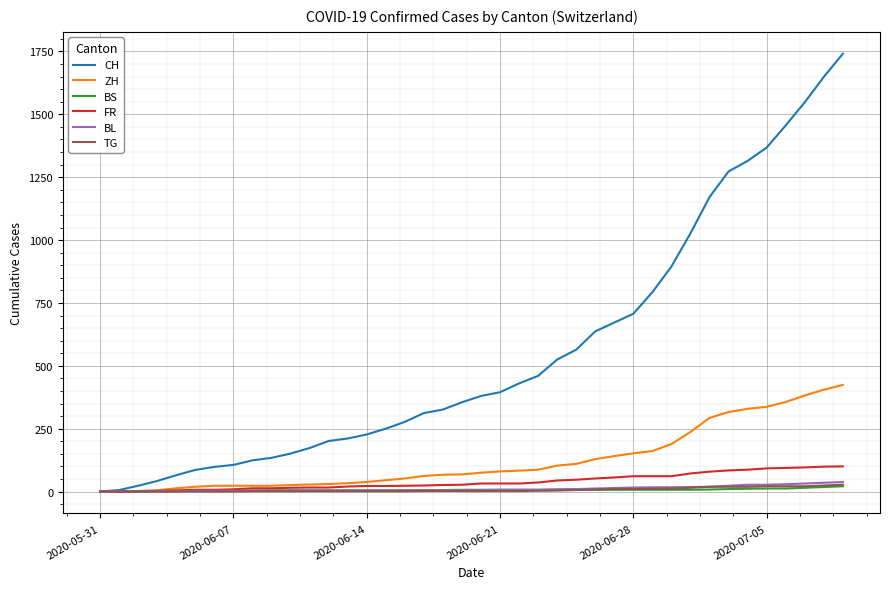

Which series has the largest total across all categories?

CH